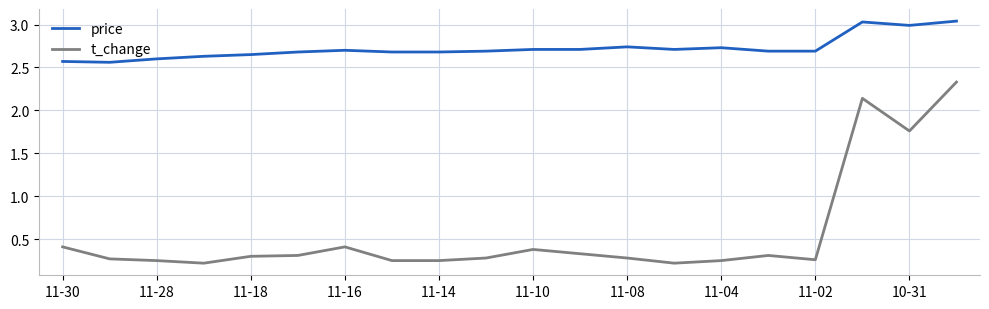

True or false: t_change and price cross at least once.

False